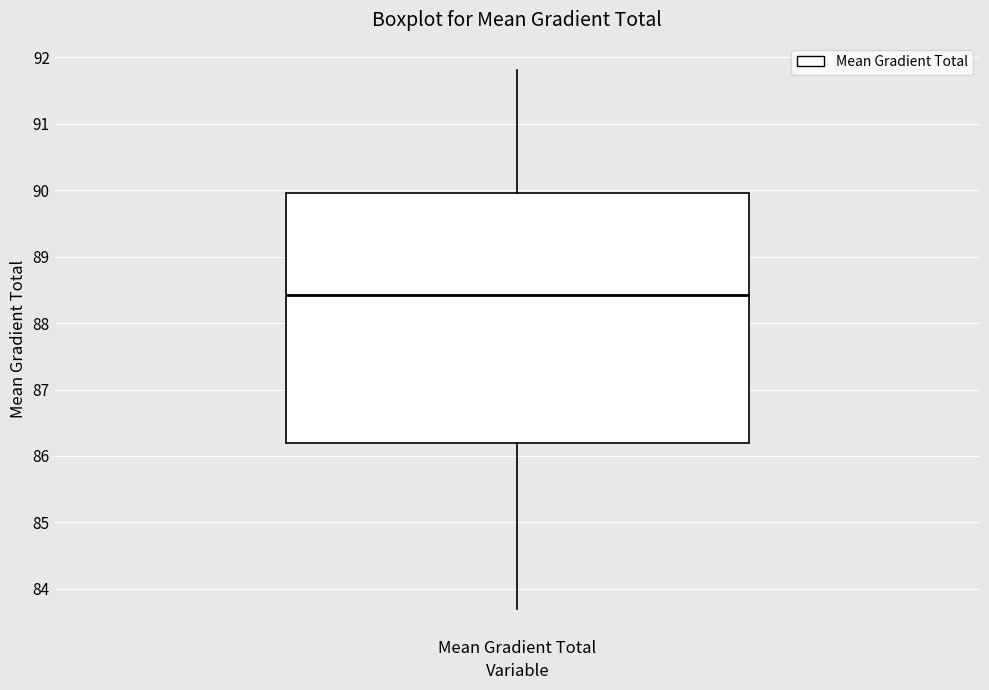

Transcribe this box plot: give where the median line is, the range the box spans, and where the two whiskers end, as read against the y-axis. The values are not printed on the chart, so give them approximately, as read against the axis.

median 88.4, box 86.2 to 90.0, whiskers 83.7 to 91.8